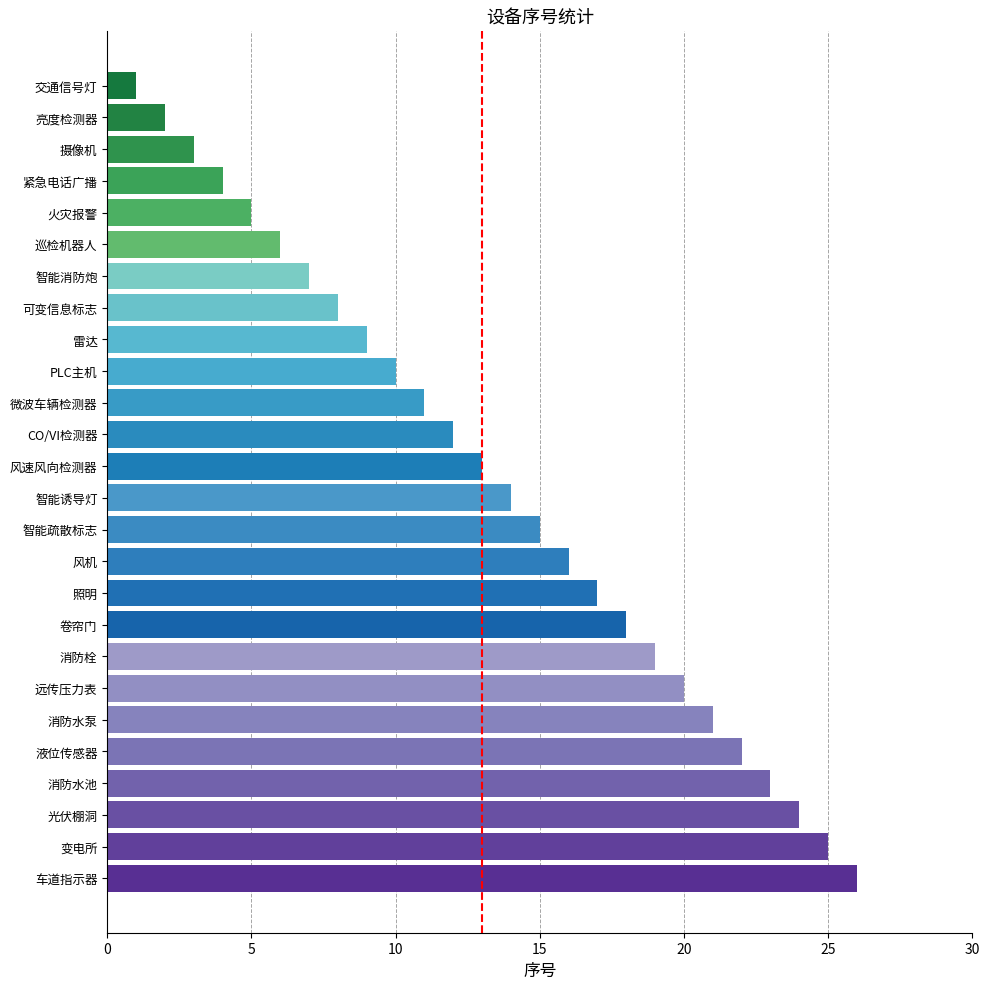

The chart shows a value of 11 at 微波车辆检测器. True or false?

True